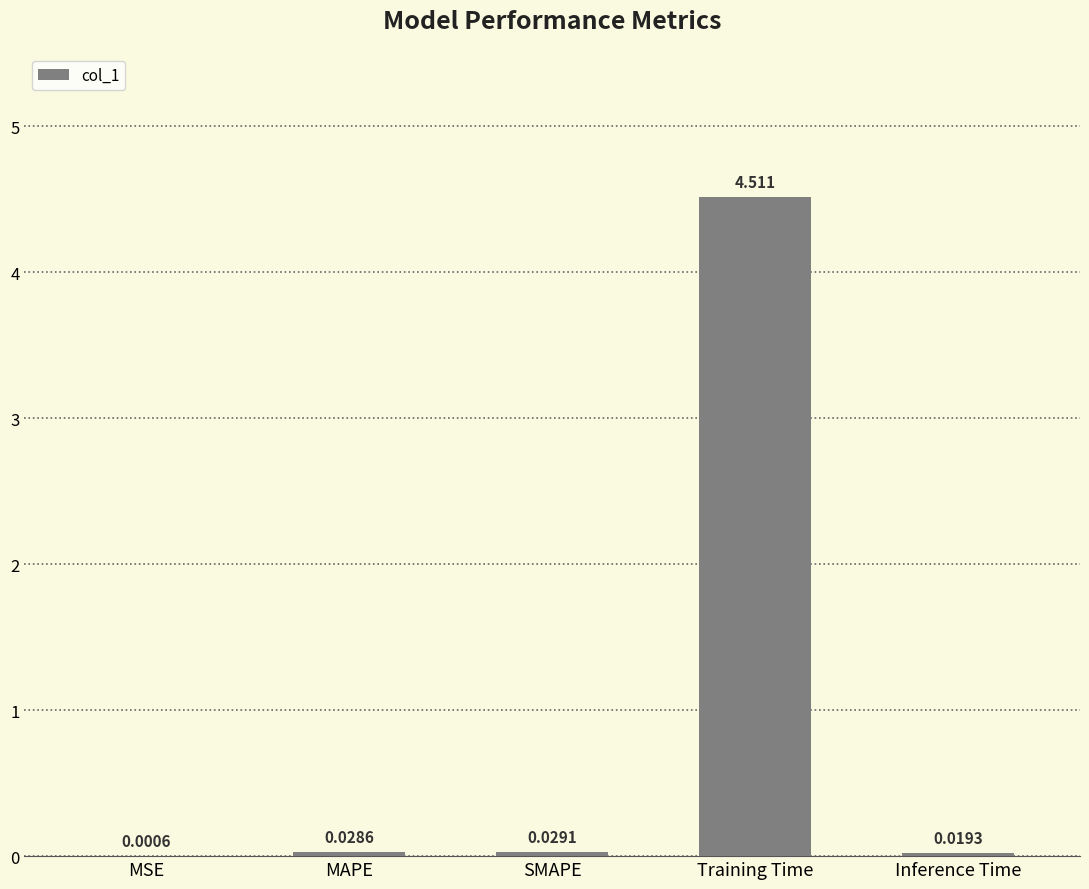

Does the chart contain stacked bars?

No